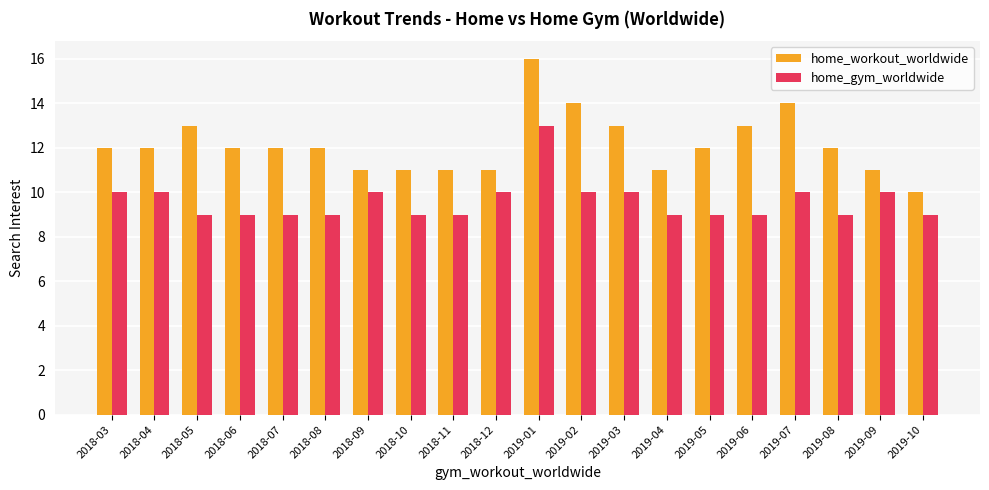

What position from the right is 2018-06?

17